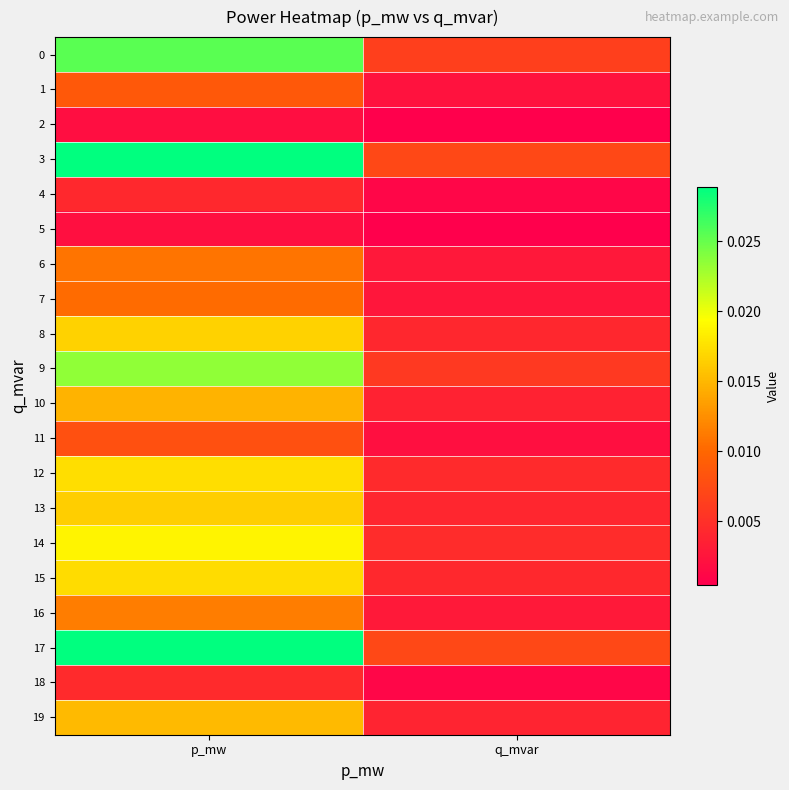

Rank the series by their maximum value, from lowest to highest.

2, 5, 4, 18, 11, 1, 7, 6, 16, 10, 19, 13, 8, 15, 12, 14, 9, 0, 3, 17